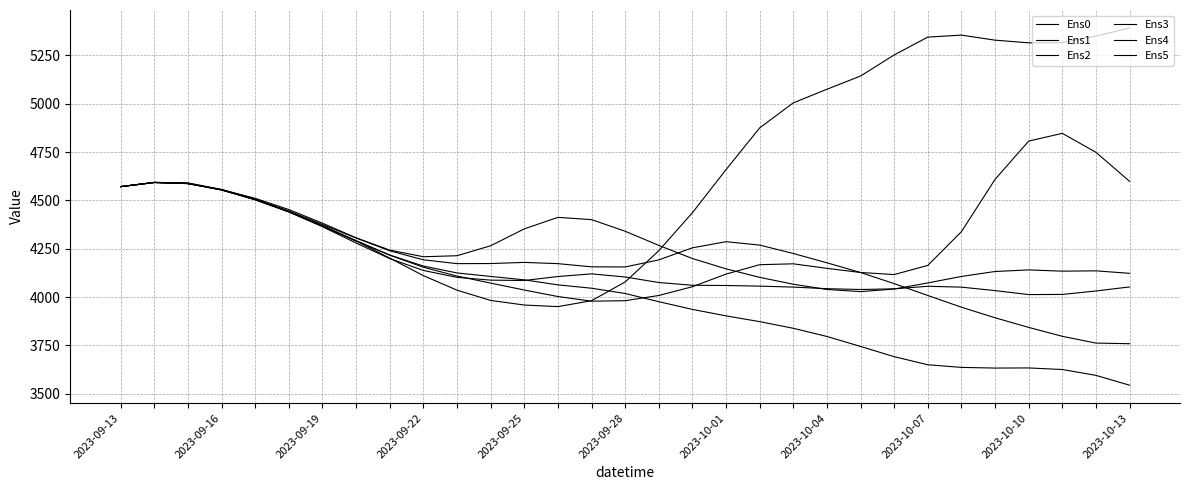

How many lines are shown in the chart?

6